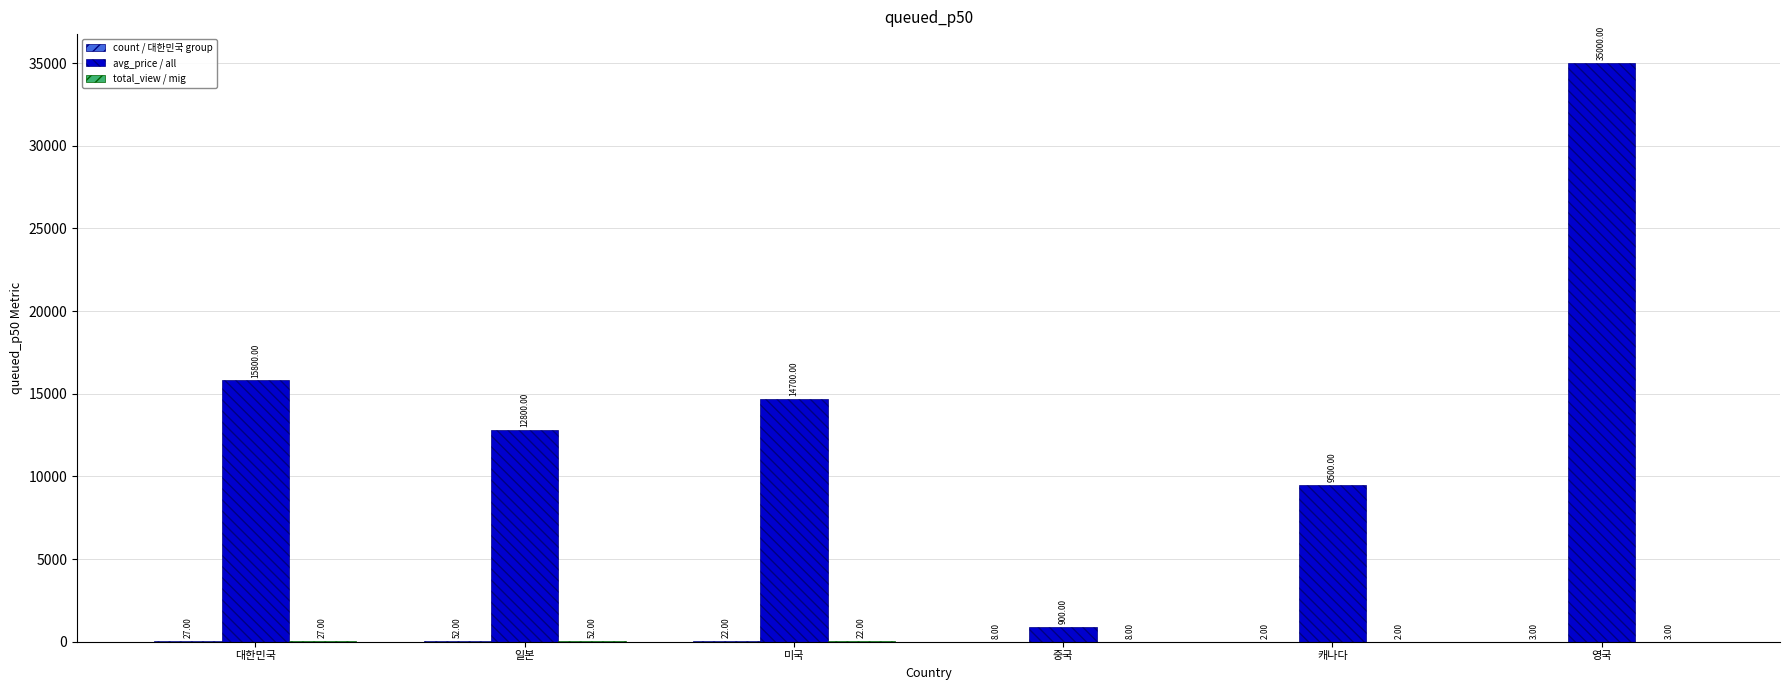

At which category is the sum across all series the highest?

영국